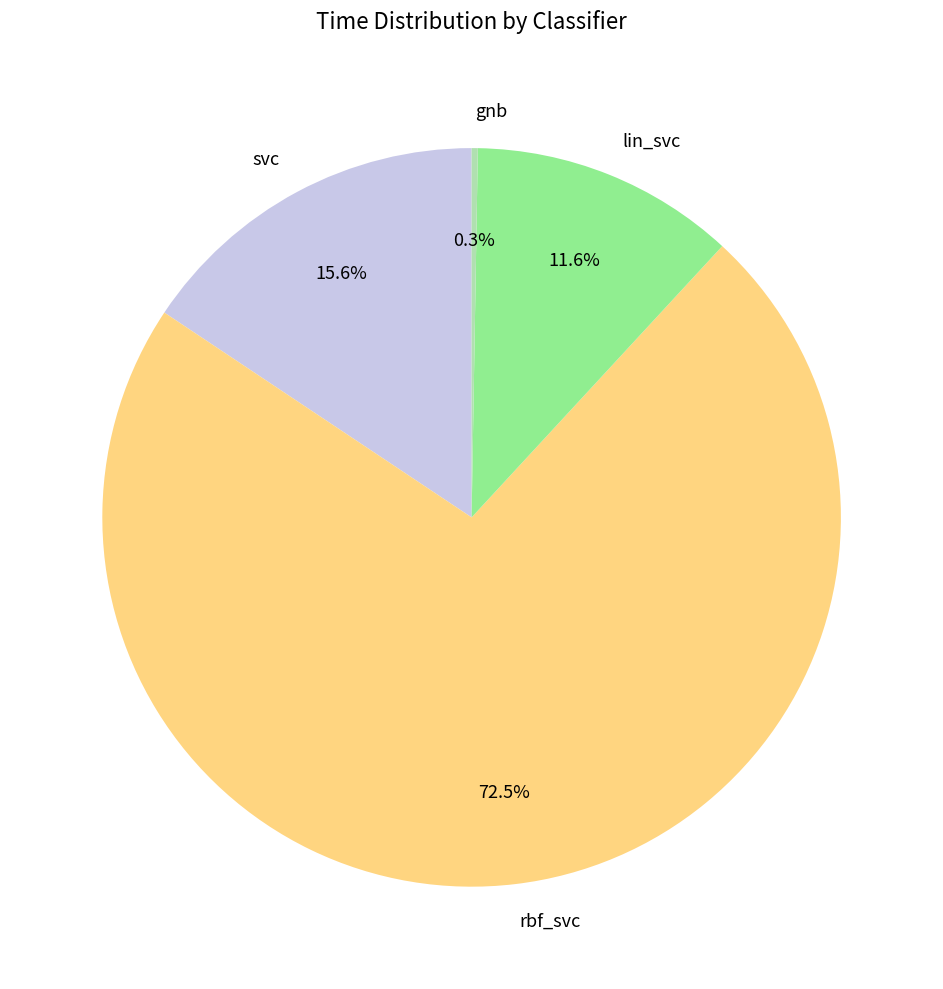

Which slice is the largest?

rbf_svc